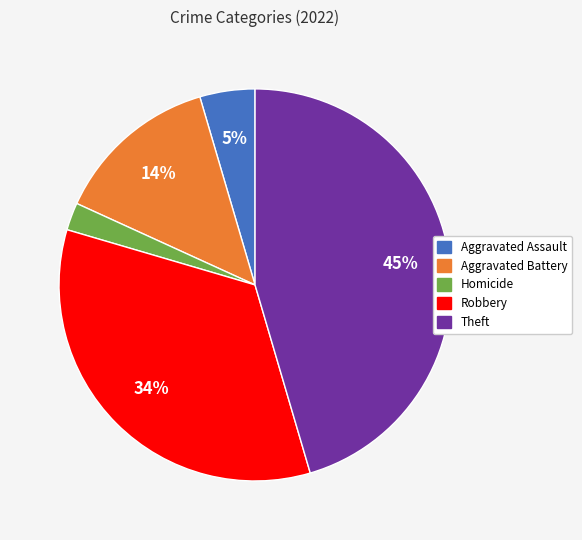

To the nearest percent, what is the average slice percentage?

20%